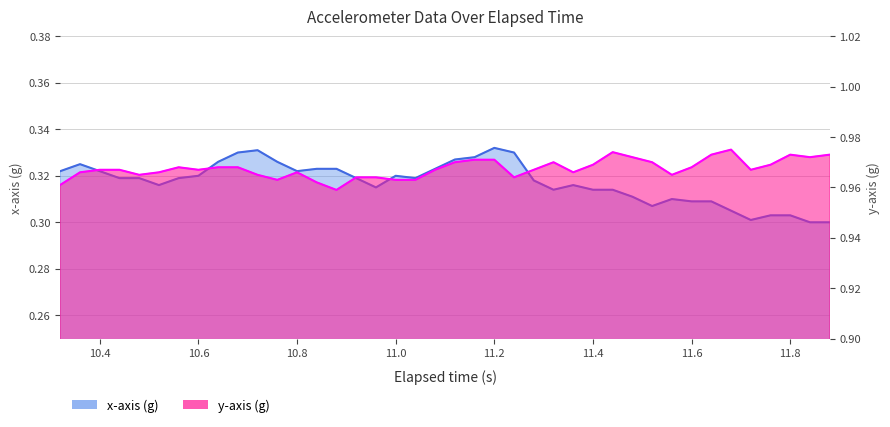

At which label is y-axis (g) closest to 0?

10.88